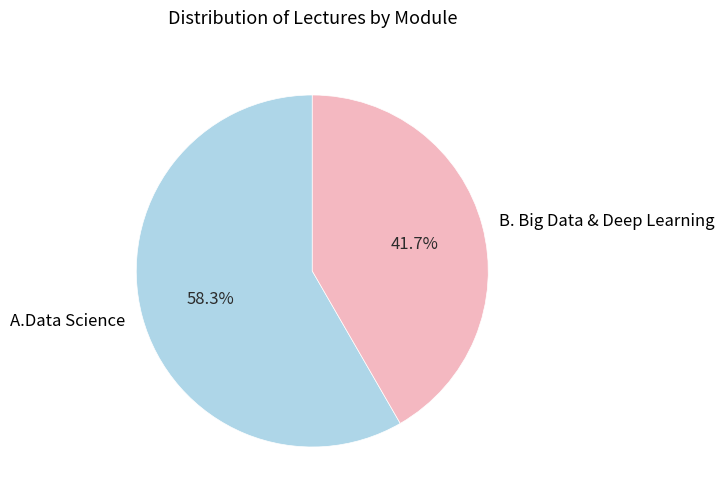

Is it true that A.Data Science is 58% of the pie?

True